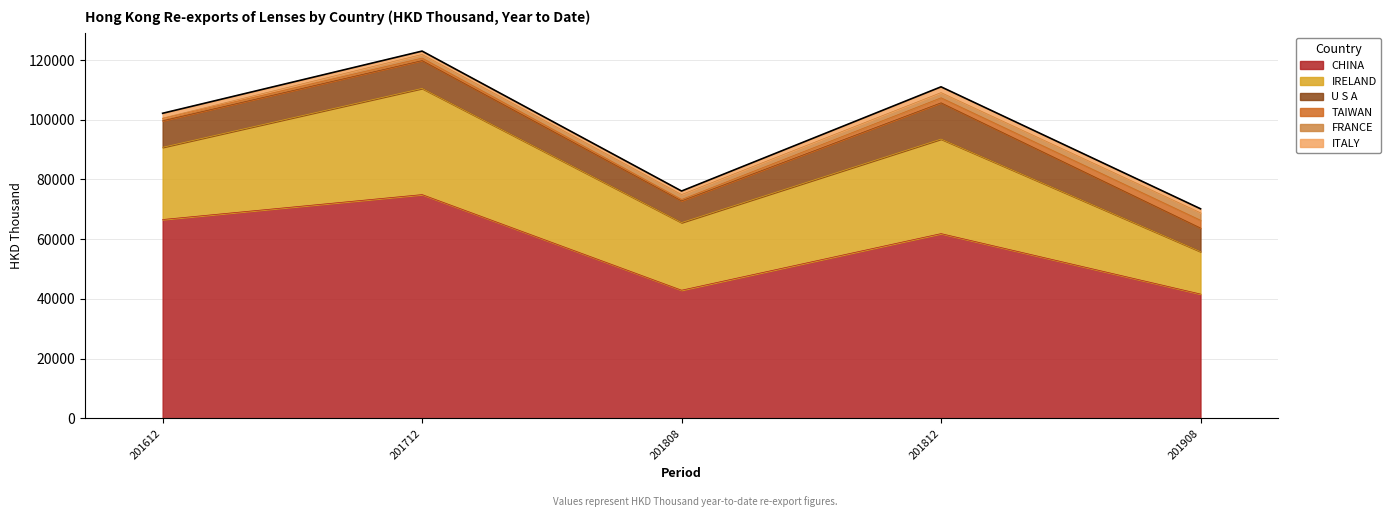

What are all the series names shown in the legend?

CHINA, IRELAND, U S A, TAIWAN, FRANCE, ITALY